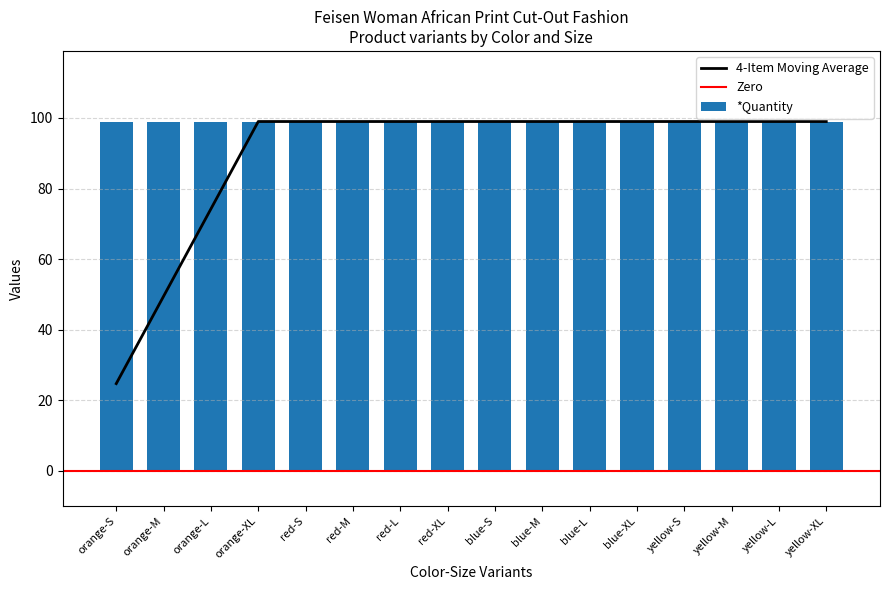

True or false: 4-Item Moving Average has a value of 117.2 at orange-L.

False